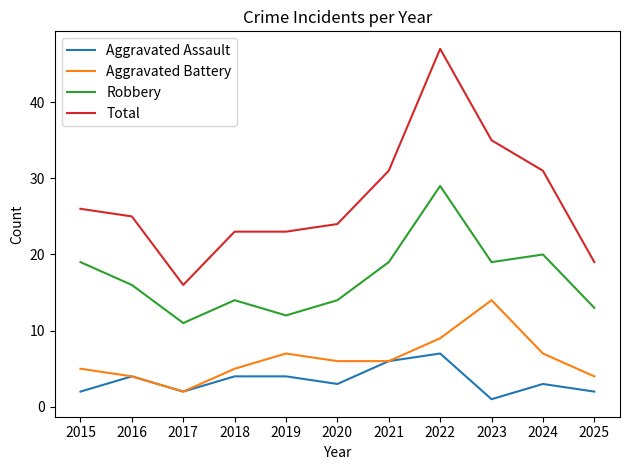

How many distinct data groups are displayed?

4